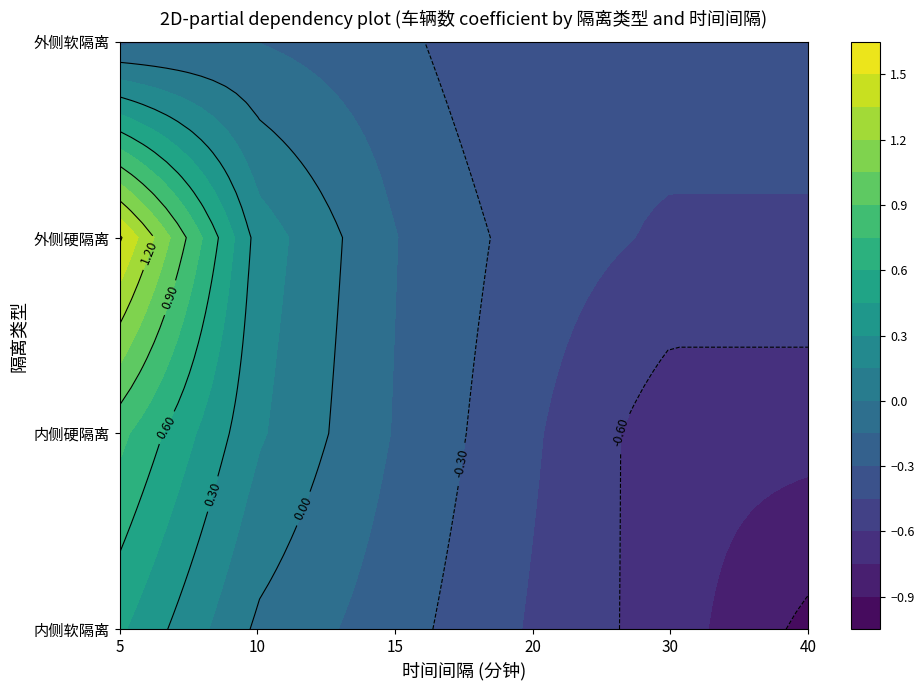

The value of 外侧软隔离 at 10 is -0.2. True or false?

True